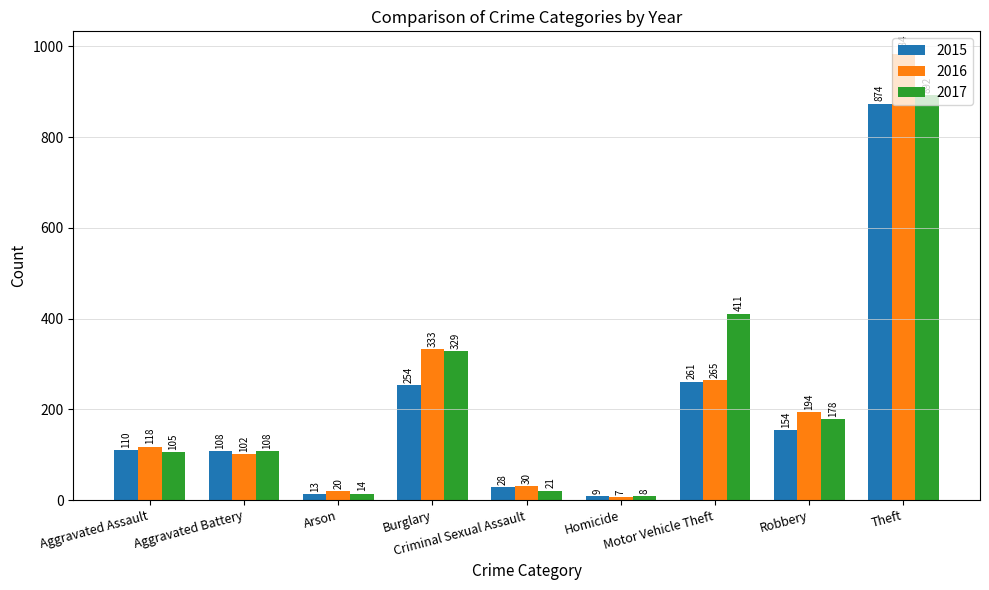

The value of 2016 at Theft is 984. True or false?

True